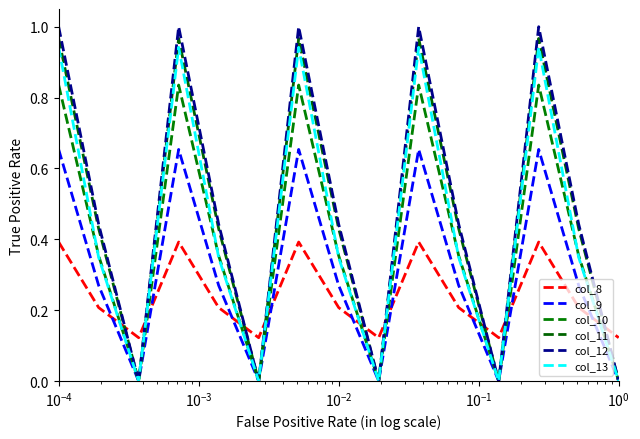

Does the chart have visible grid lines?

No